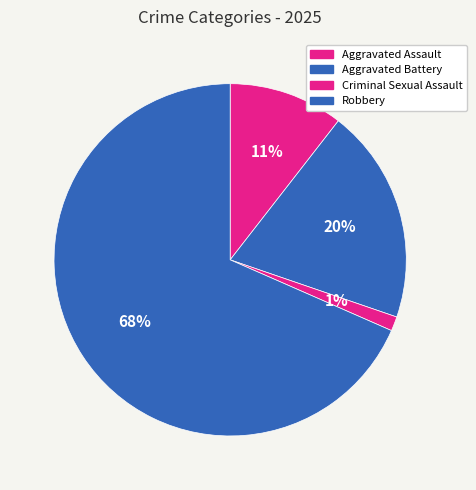

To the nearest percent, what is the difference between the largest and smallest slice percentages?

67%